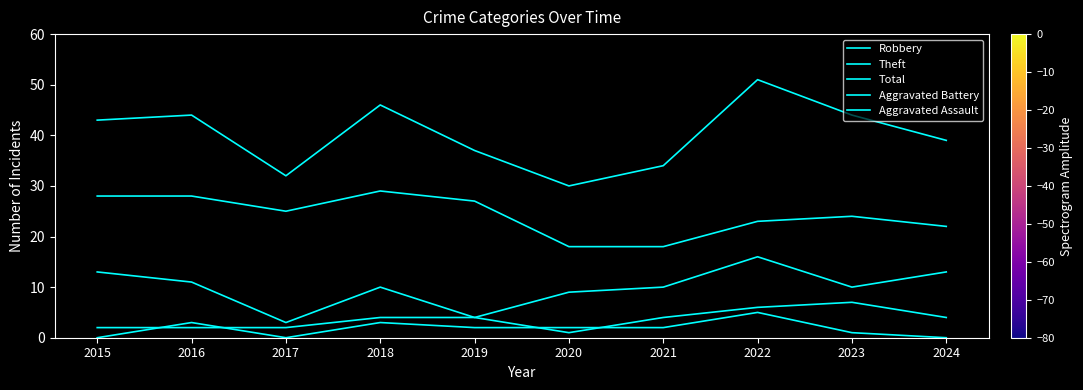

How many lines are shown in the chart?

5